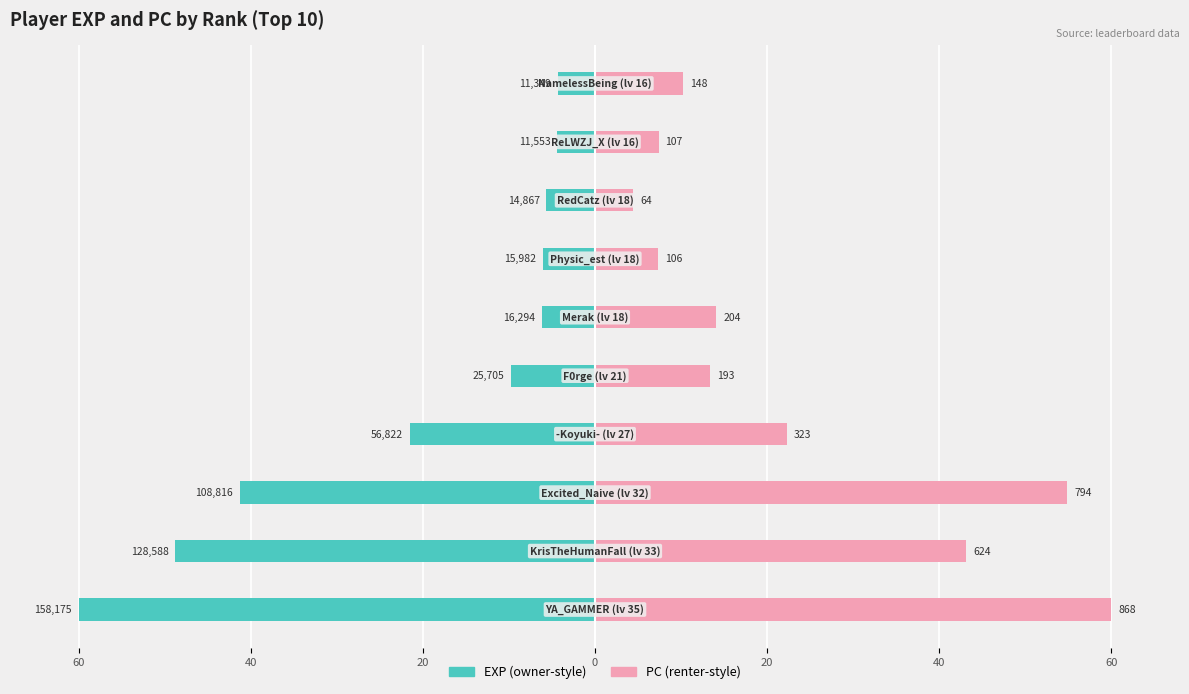

What is the average value of the pc (normalized) series?

23.7